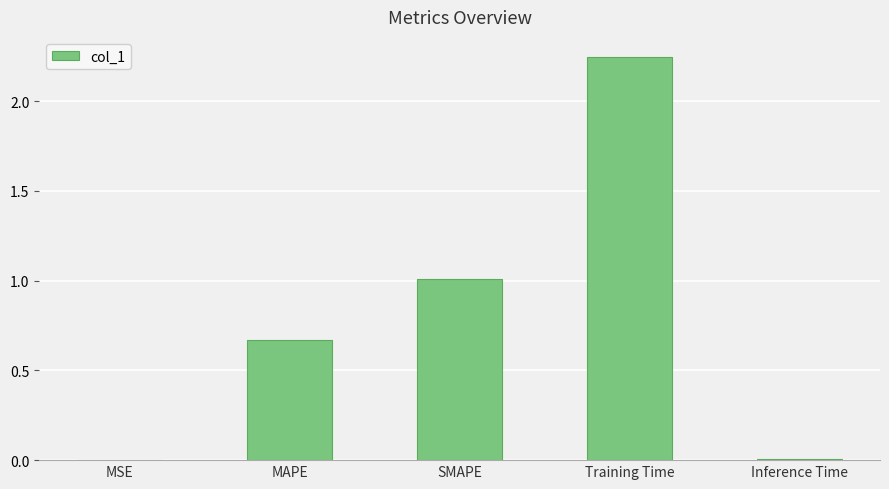

Which category has the highest value across all series?

Training Time